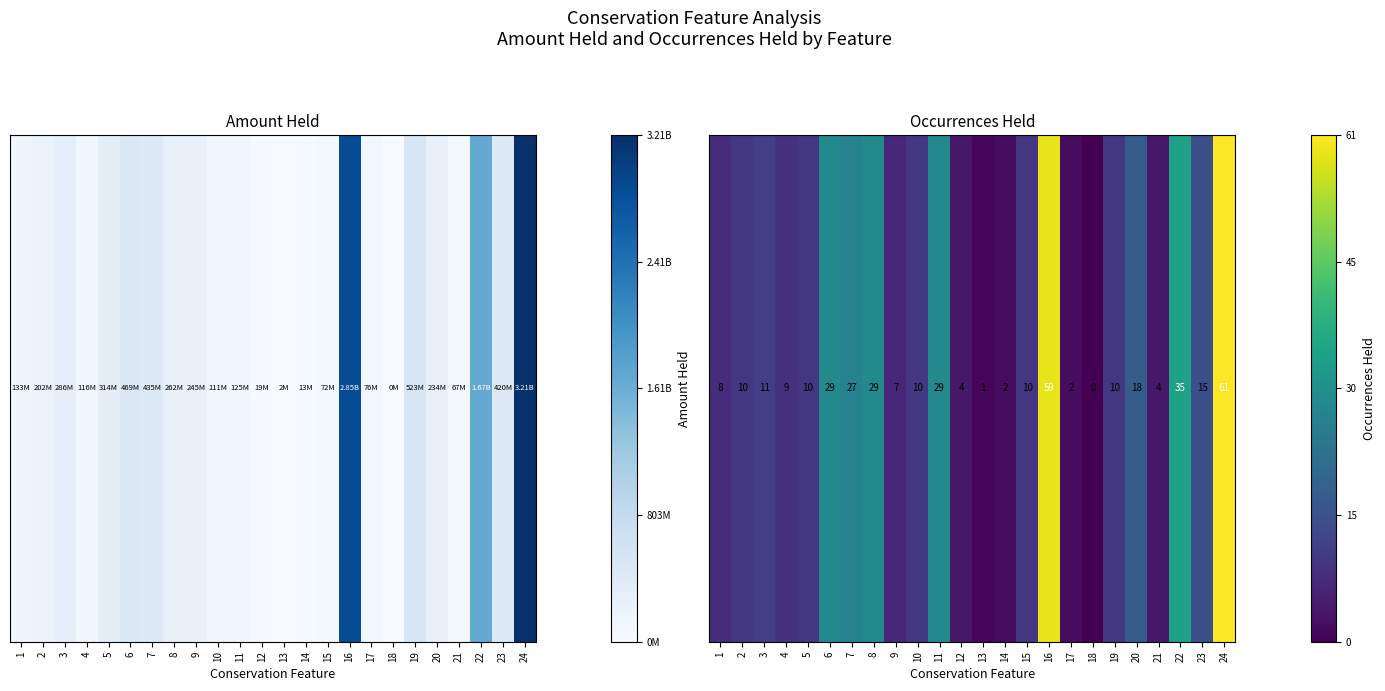

What is the difference between the second highest and second lowest values?

58